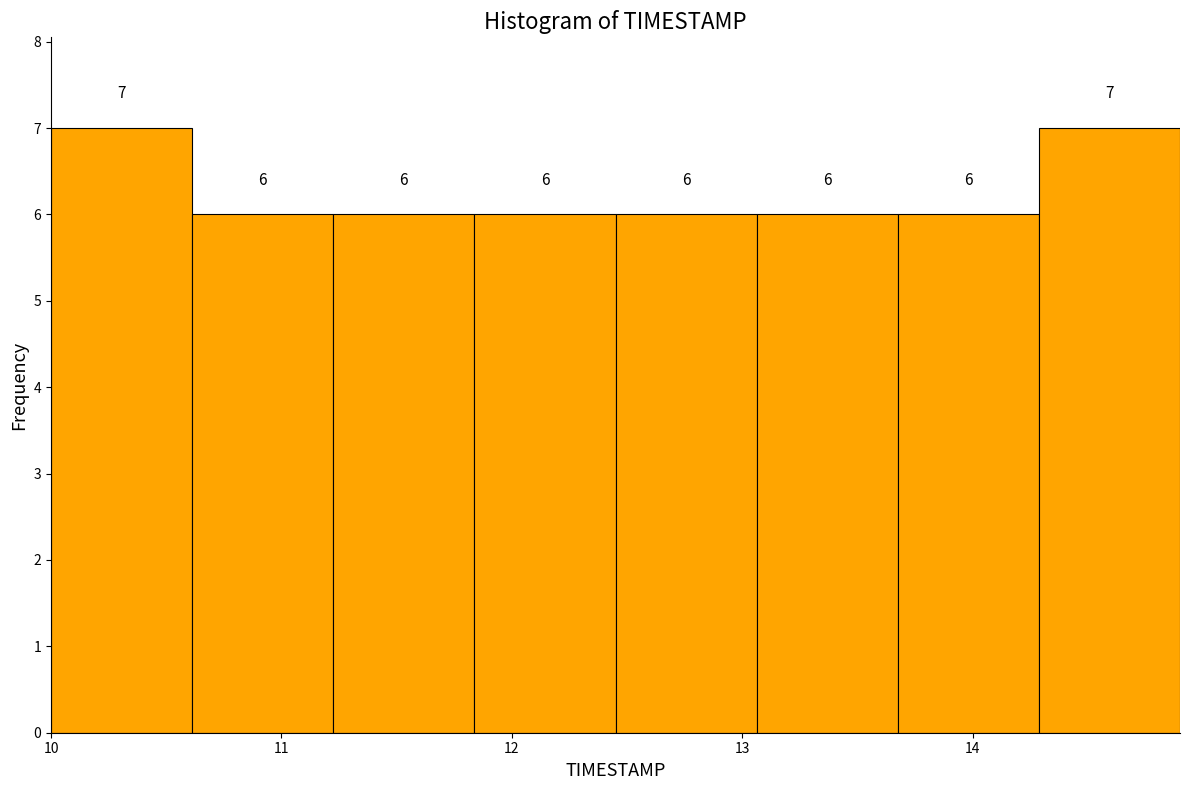

Reading left to right, transcribe this chart: for each bar, give the range it covers on the x-axis and its height. The bar edges are not printed on the chart, so give them approximately, as read against the axis.

10.0 to 10.6: 7
10.6 to 11.2: 6
11.2 to 11.8: 6
11.8 to 12.5: 6
12.5 to 13.1: 6
13.1 to 13.7: 6
13.7 to 14.3: 6
14.3 to 14.9: 7